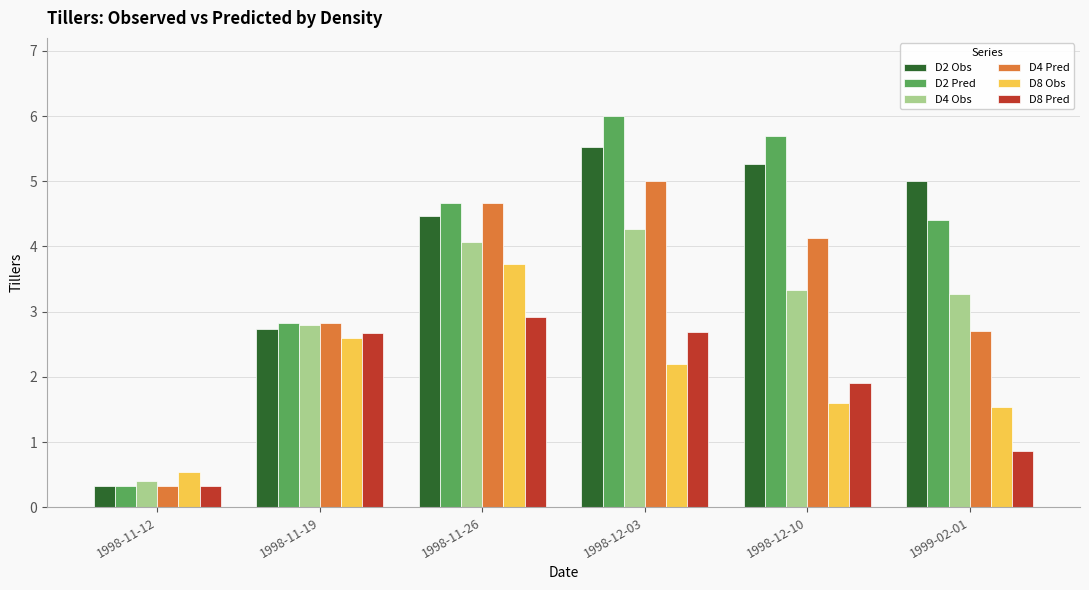

Is it true that D4 Pred equals 2.8 at 1998-11-19?

True